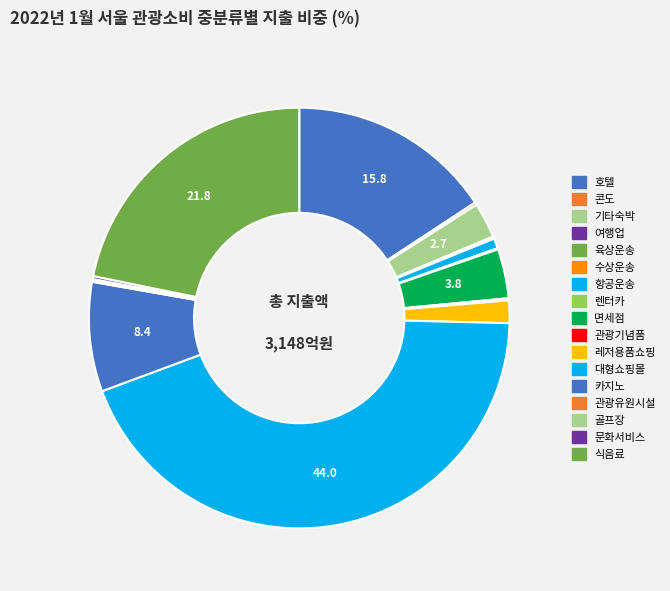

To the nearest percent, what is the average slice percentage?

6%